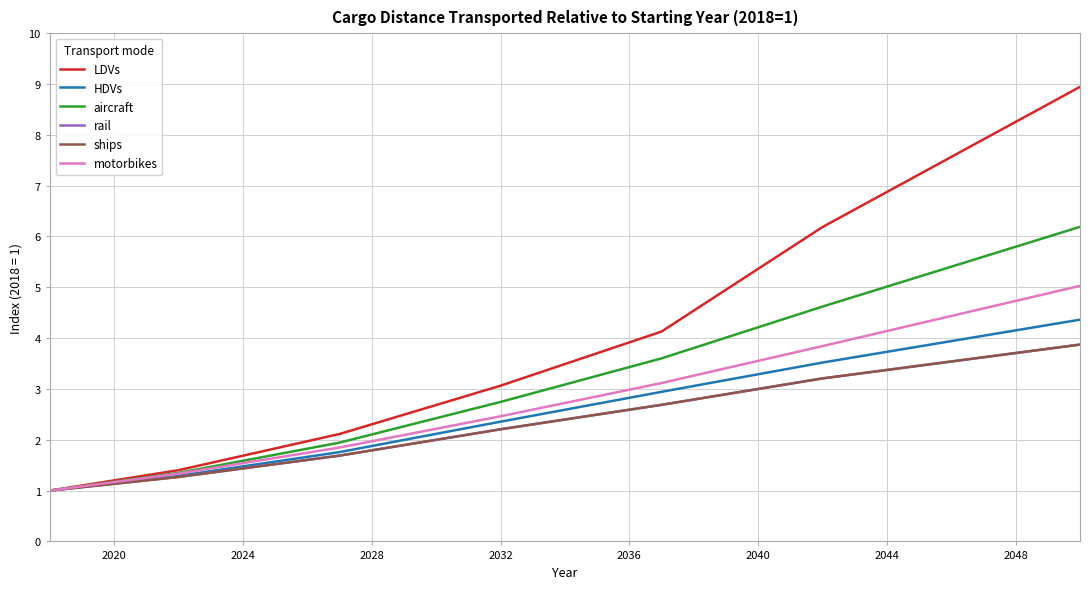

How many lines are shown in the chart?

6